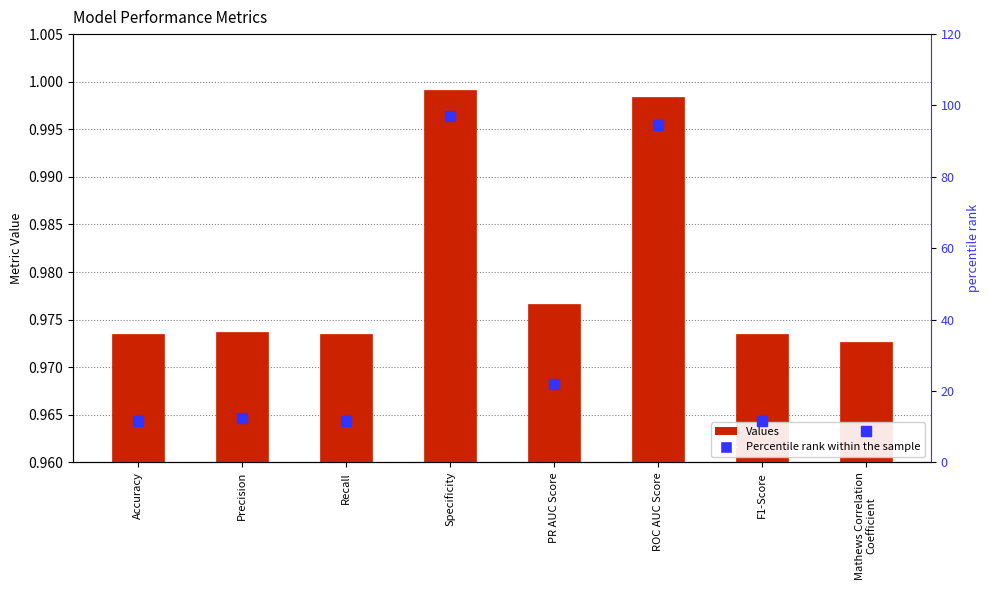

What are all the series names shown in the legend?

Values, Percentile rank within the sample